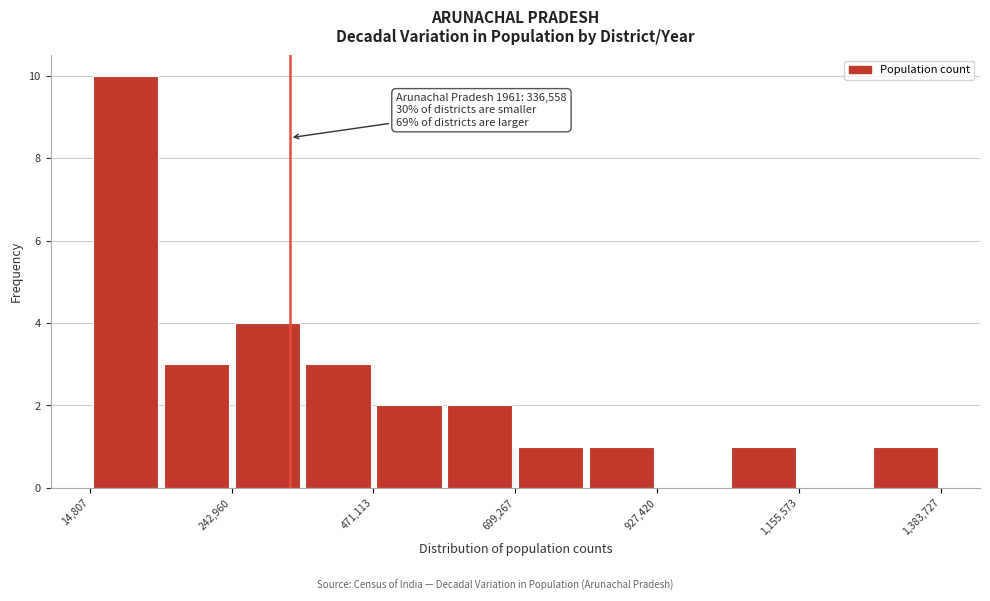

Around what value on the x-axis is the tallest bar? Give the approximate position of its centre, as read against the axis.

50000